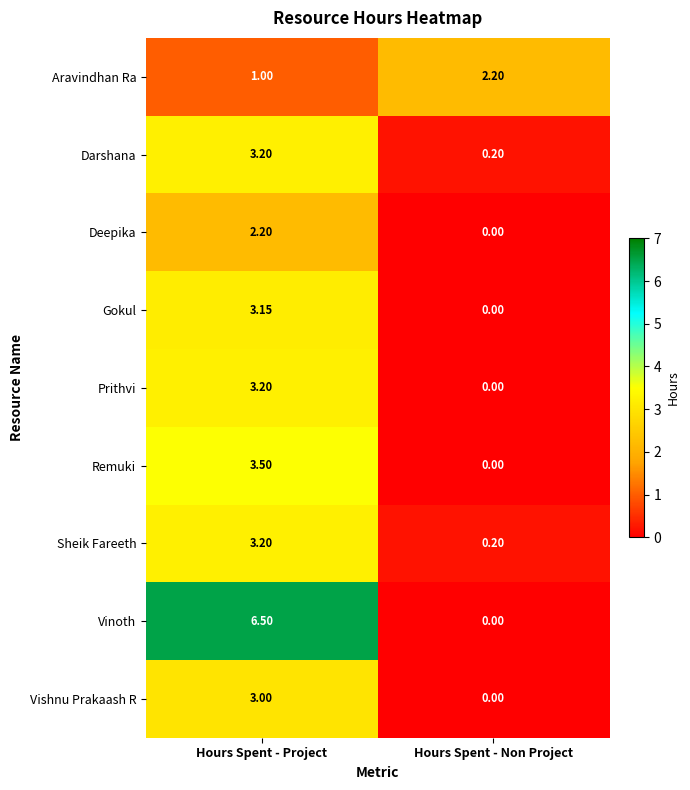

At how many categories does at least one series exceed 0?

2